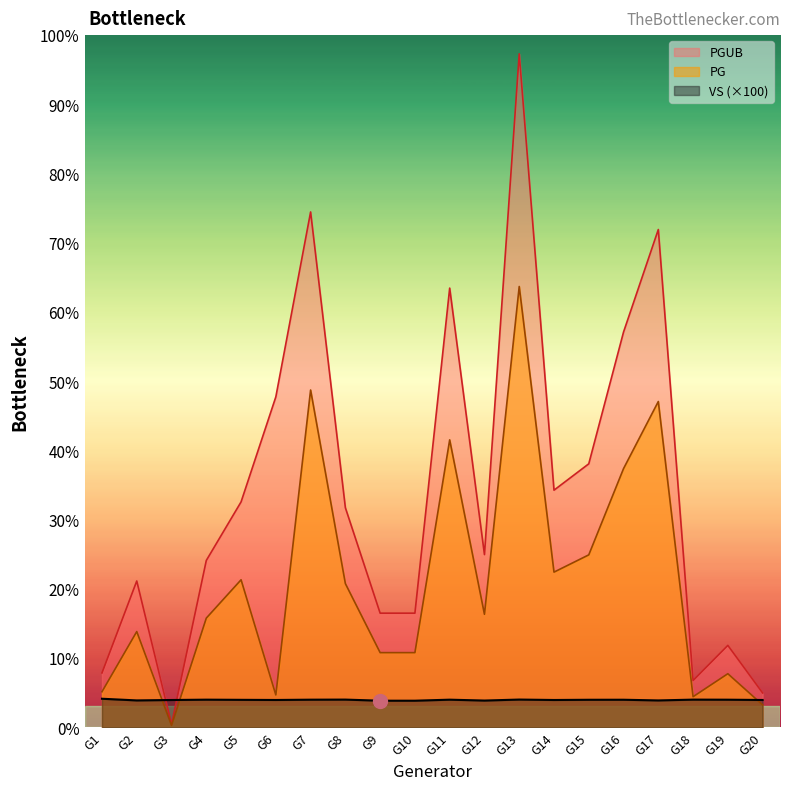

At which label does PGUB reach its peak?

G13